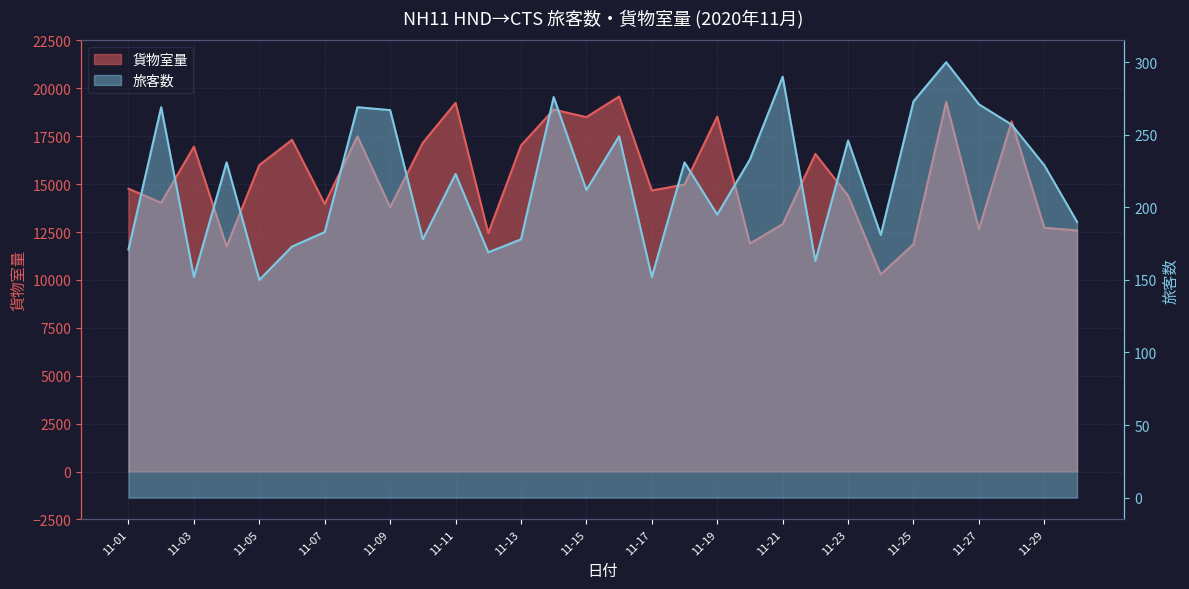

Rank the series by their maximum value, from highest to lowest.

貨物室量, 旅客数